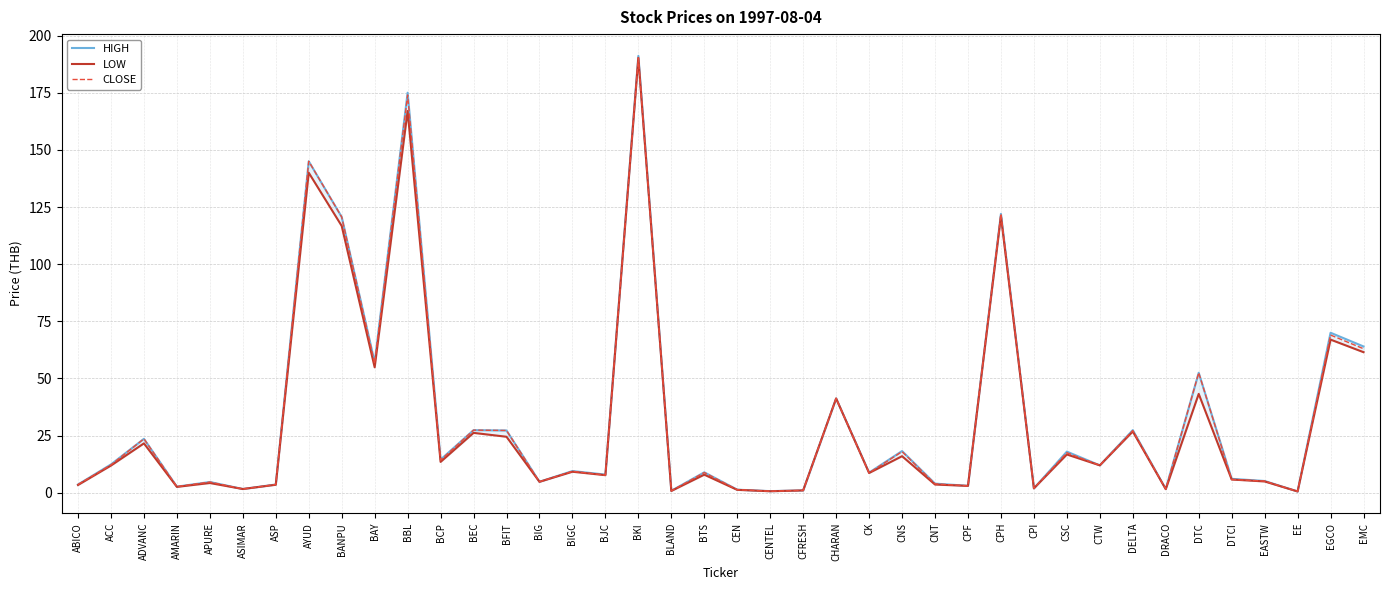

What is the sum of all CLOSE values?

1295.1